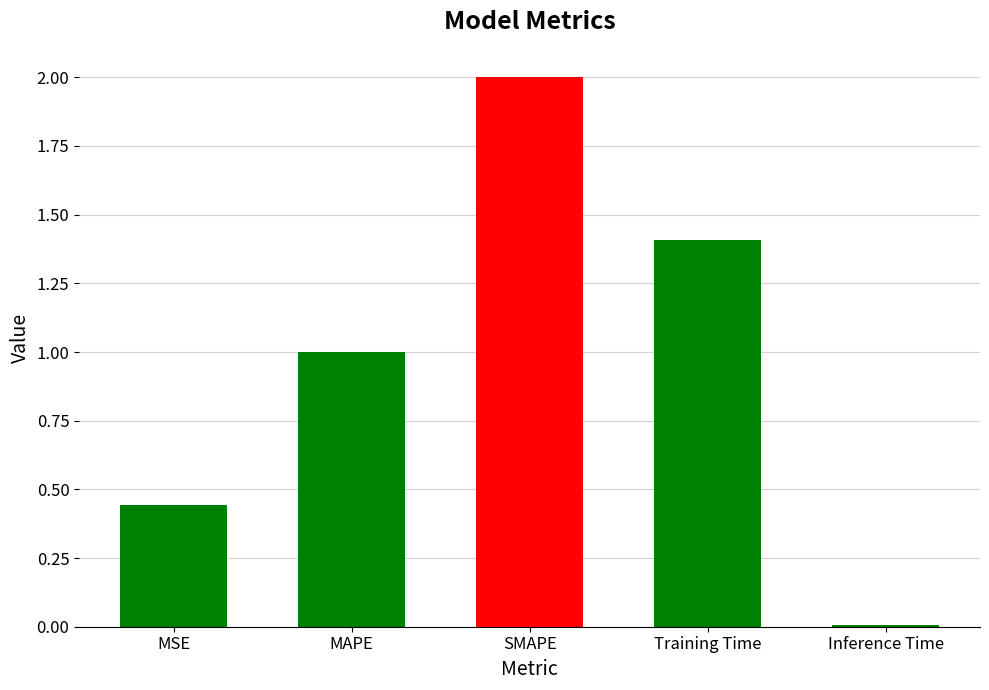

True or false: the data shows 1.0 at MAPE.

True